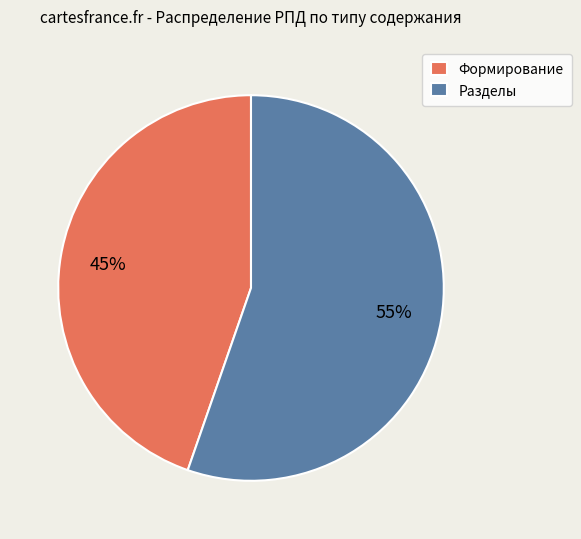

Is it true that Формирование is 59% of the pie?

False